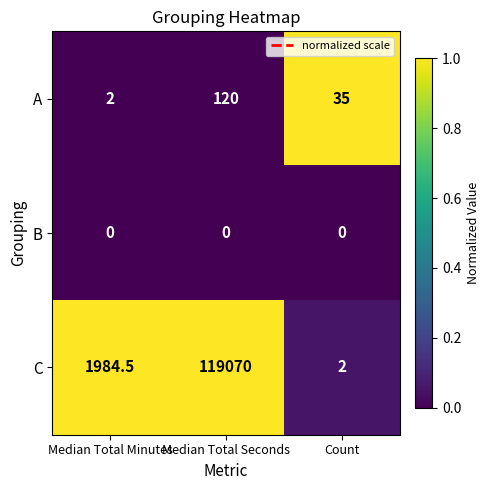

Reading left to right, what are all the values shown in this chart?

A: 2.0	120.0	35.0
B: 0.0	0.0	0.0
C: 1984.5	119070.0	2.0